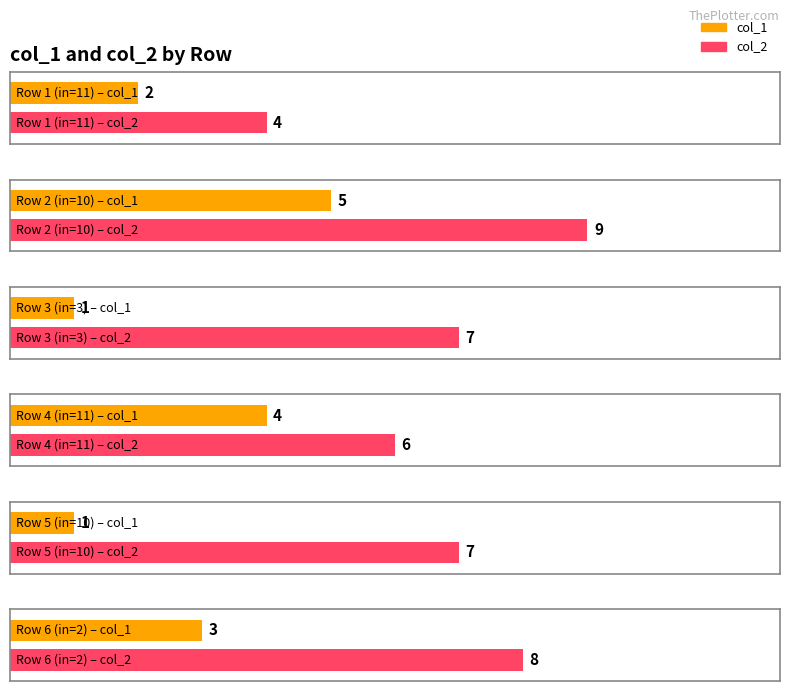

True or false: col_2 has a value of 4 at 10.

False